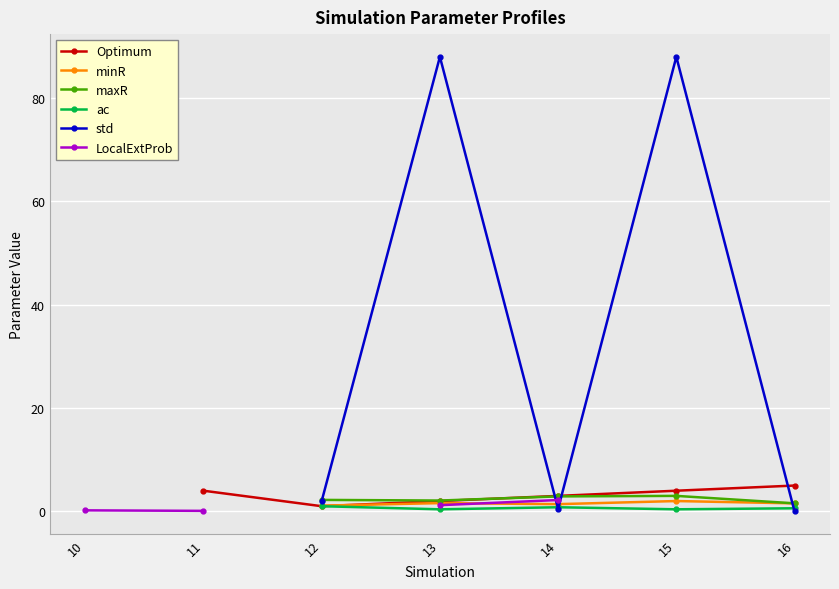

Which has a higher value, 15 or 11?

15